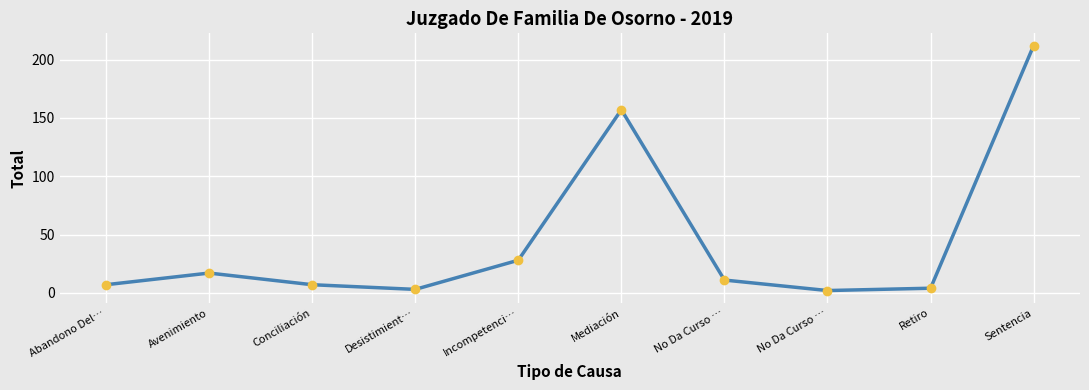

Reading left to right, transcribe all the data shown in this chart.

Abandono Del…=7	Avenimiento=17	Conciliación=7	Desistimient…=3	Incompetenci…=28	Mediación=157	No Da Curso …=11	No Da Curso …=2	Retiro=4	Sentencia=212